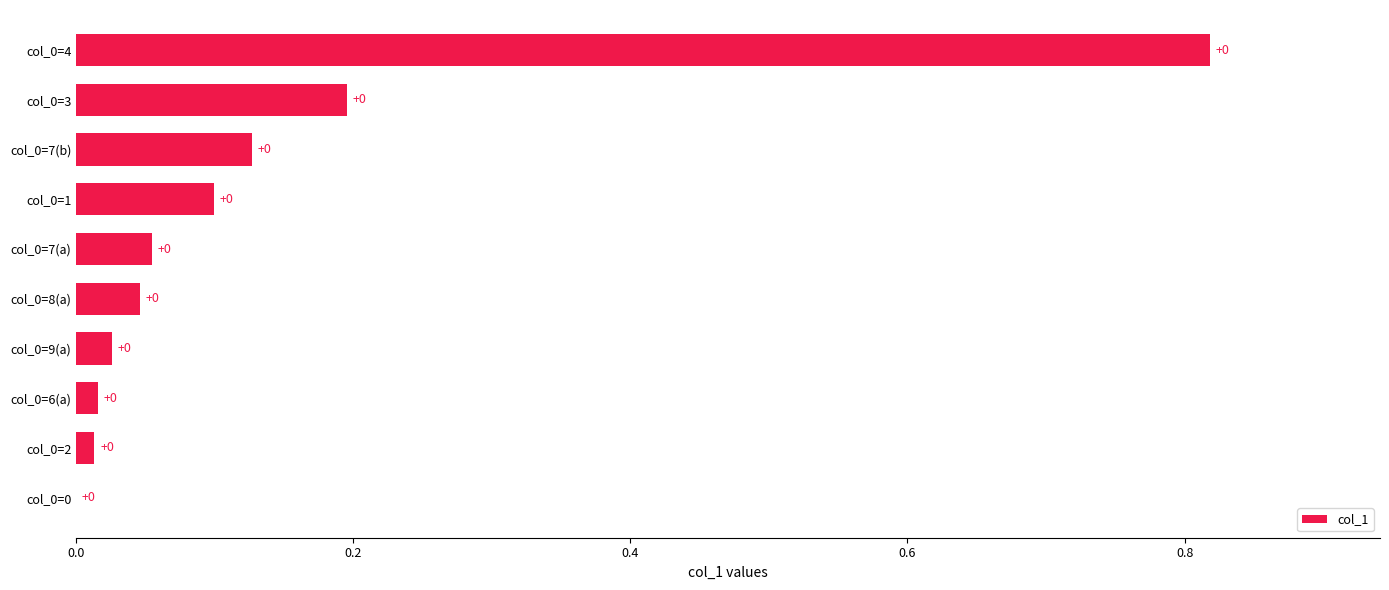

The chart shows a value of 0.0 at col_0=2. True or false?

True